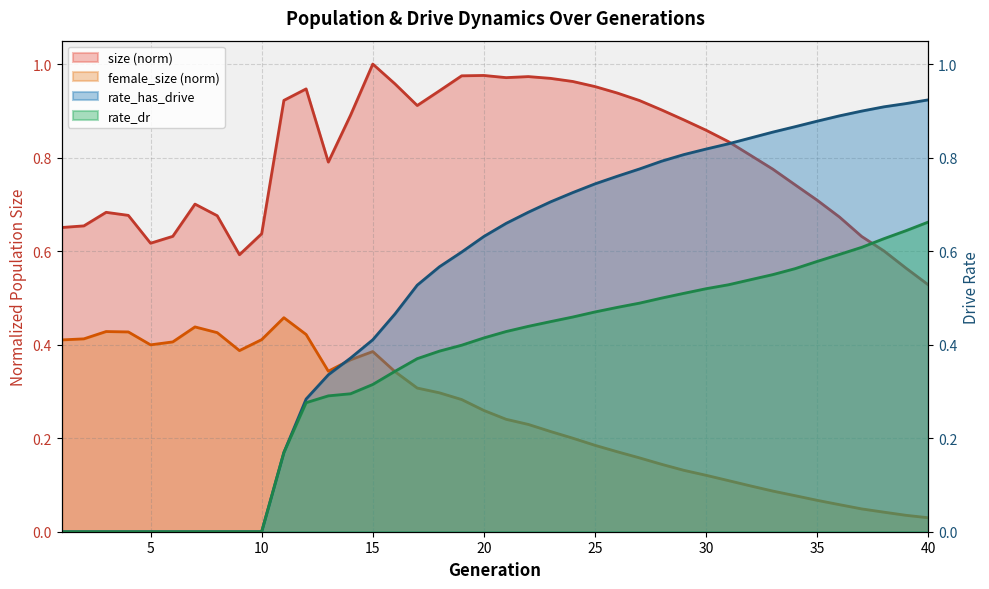

True or false: rate_dr has more than 2 interior local peaks.

False